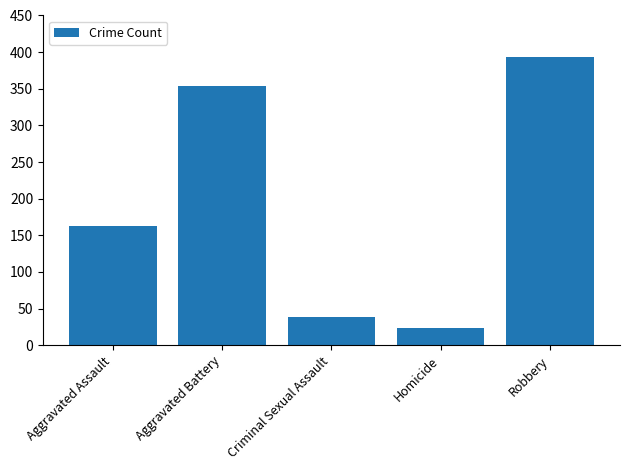

What is the change in value from Aggravated Assault to Robbery?

+230